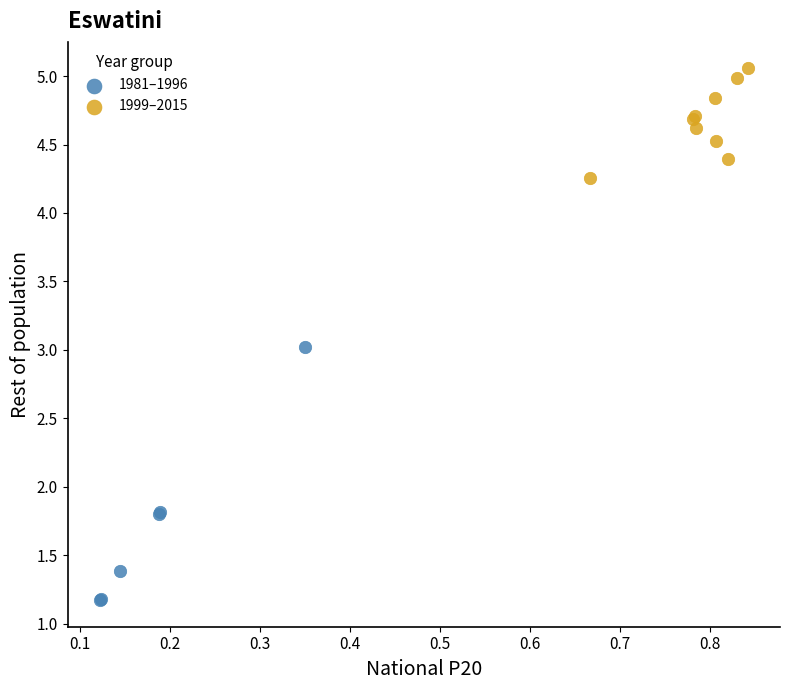

Which series reaches the minimum Y coordinate?

1981–1996